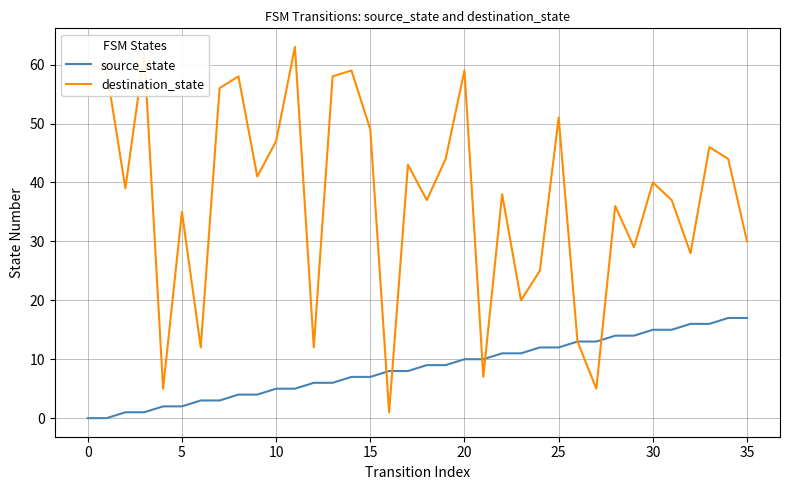

Reading right to left, extract all data points from this chart.

source_state: 17	17	16	16	15	15	14	14	13	13	12	12	11	11	10	10	9	9	8	8	7	7	6	6	5	5	4	4	3	3	2	2	1	1	0	0
destination_state: 30	44	46	28	37	40	29	36	5	13	51	25	20	38	7	59	44	37	43	1	49	59	58	12	63	47	41	58	56	12	35	5	62	39	59	60